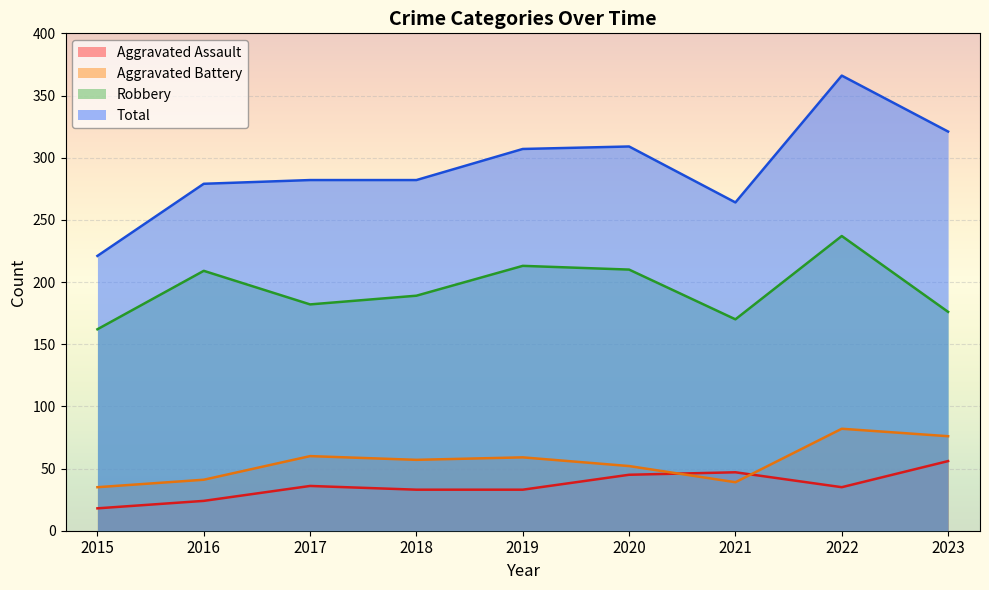

Is the value of Robbery at 2015 greater than the value of Total at 2015?

No